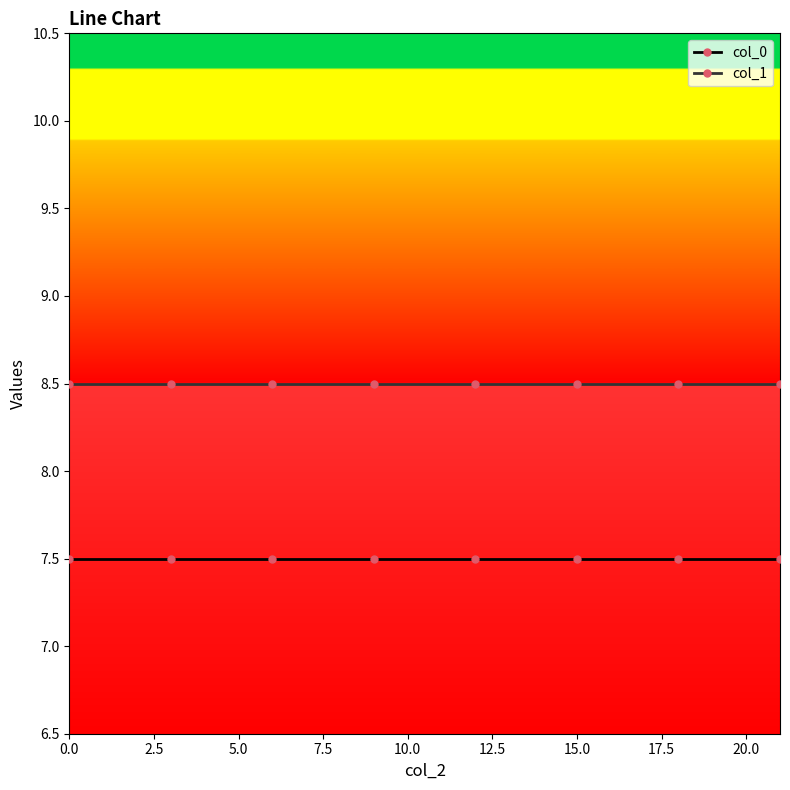

List the series in order of their overall mean, highest first.

col_1, col_0